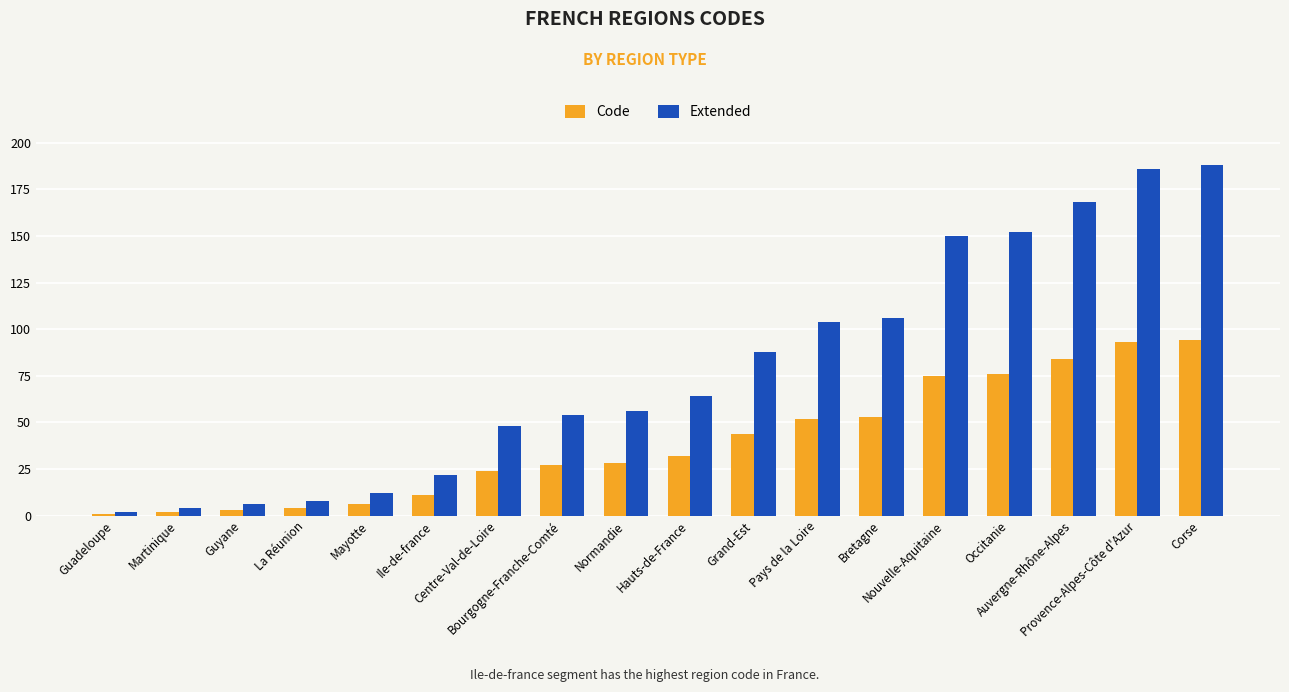

List the series in order of their overall mean, lowest first.

Code, Extended